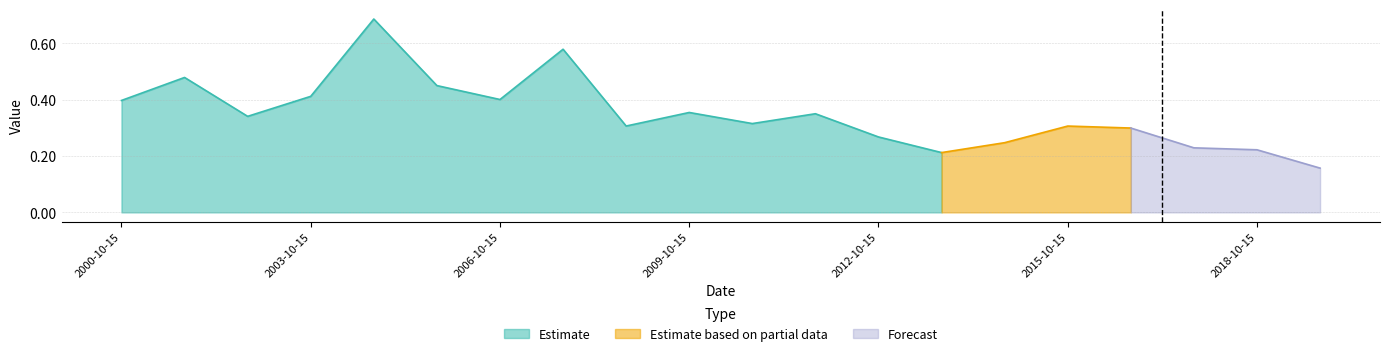

What is the change in value from 2006-10-15 to 2010-10-15?

-0.1